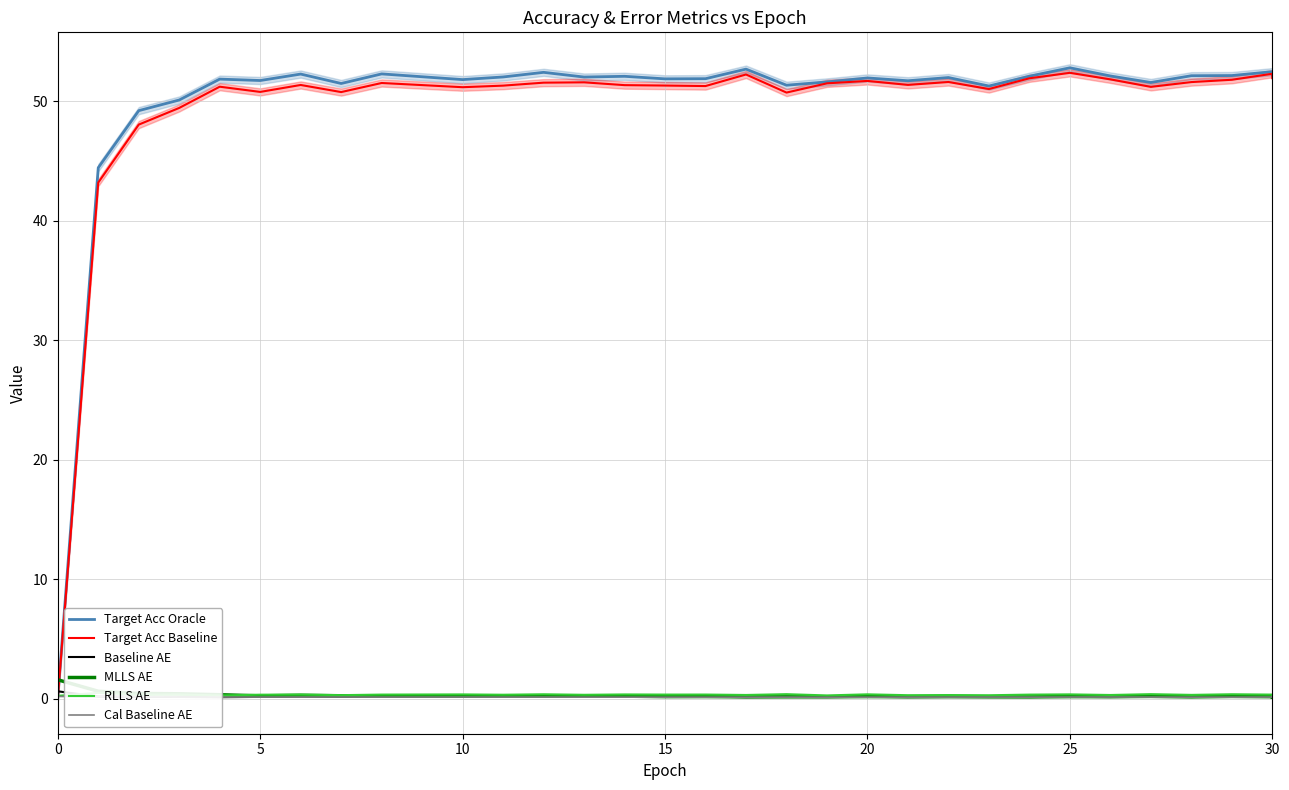

What is the minimum value shown in the chart?

0.1